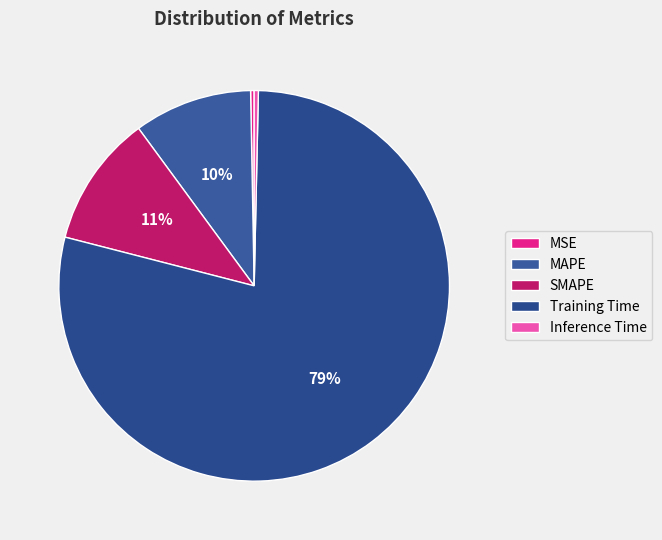

Which slice is the largest?

Training Time